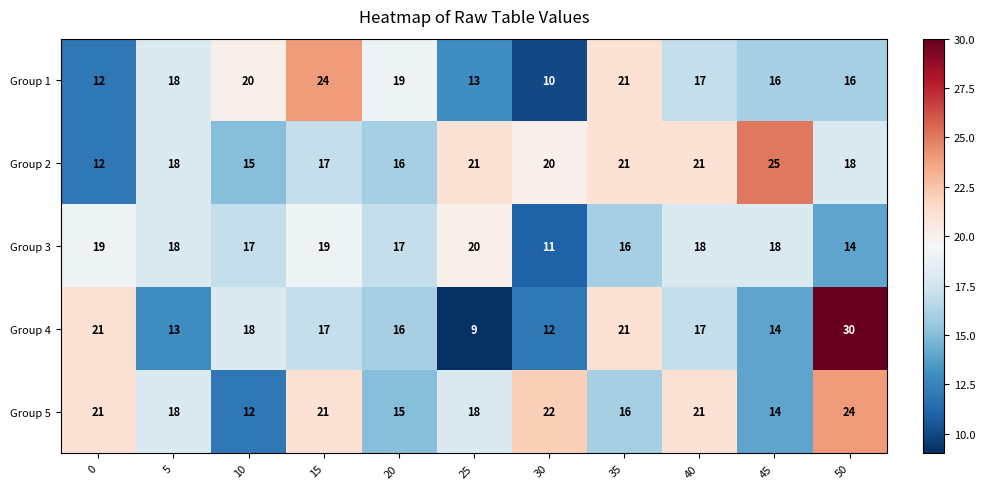

What is the average value of the Group 1 series?

17